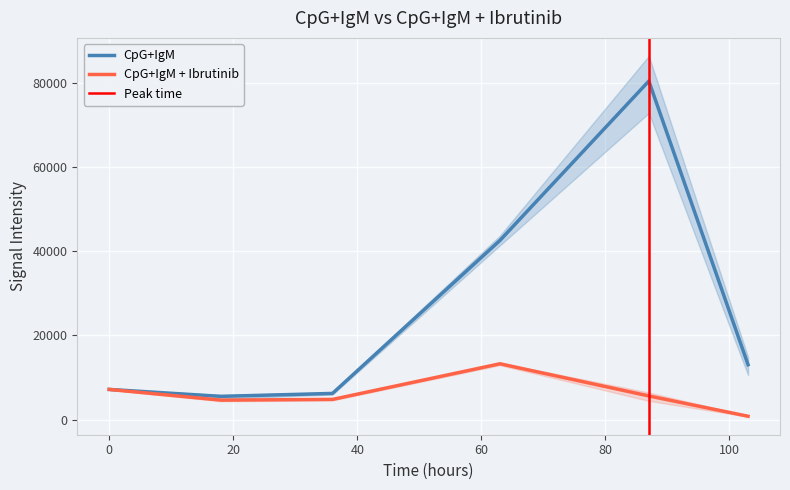

True or false: CpG+IgM + Ibrutinib and CpG+IgM_2 cross at least once.

False